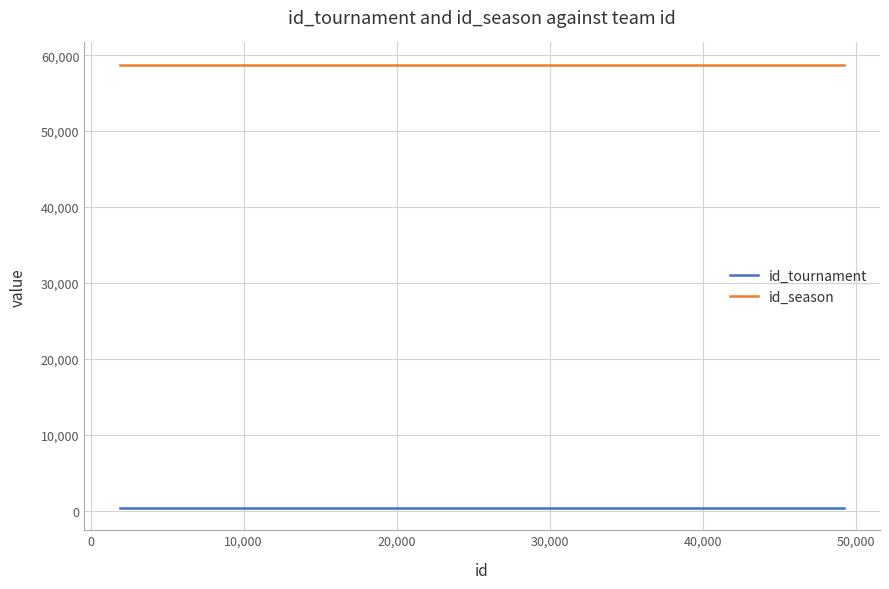

What is the highest value of the id_season series?

58766